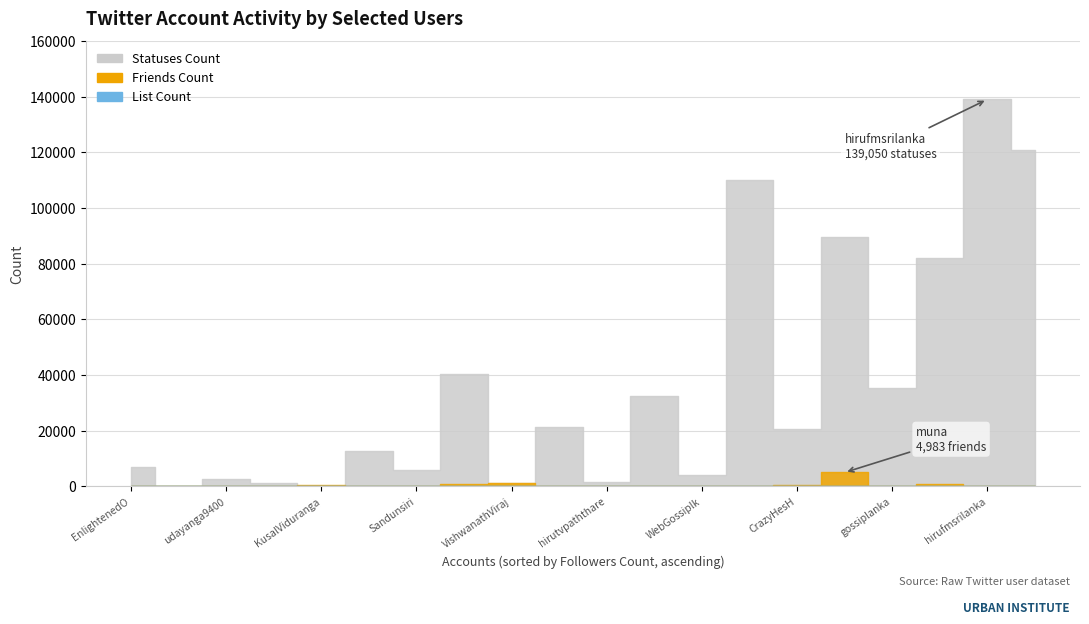

Which series has the widest spread of values?

Statuses Count